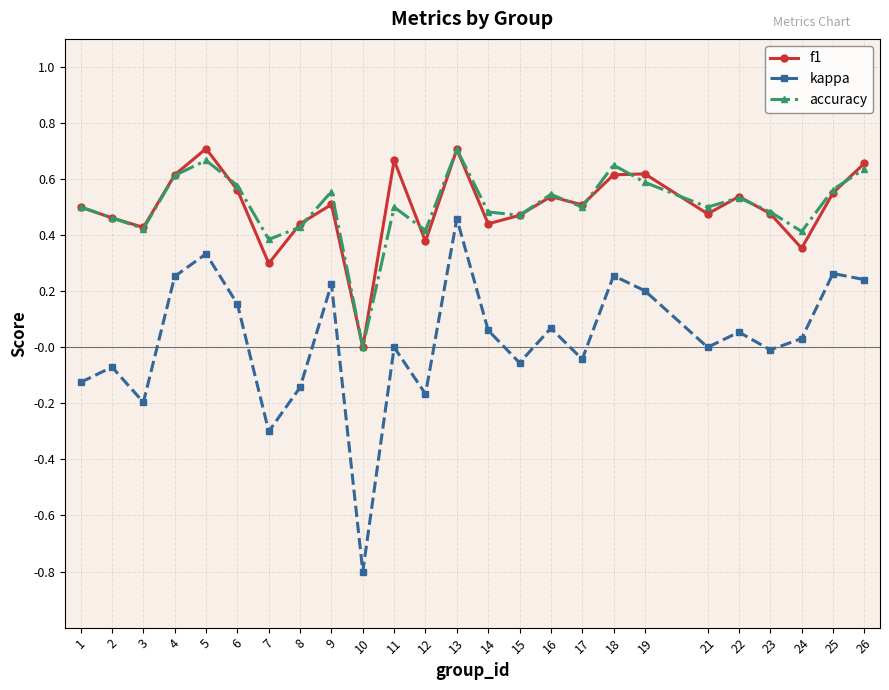

How many lines are shown in the chart?

3